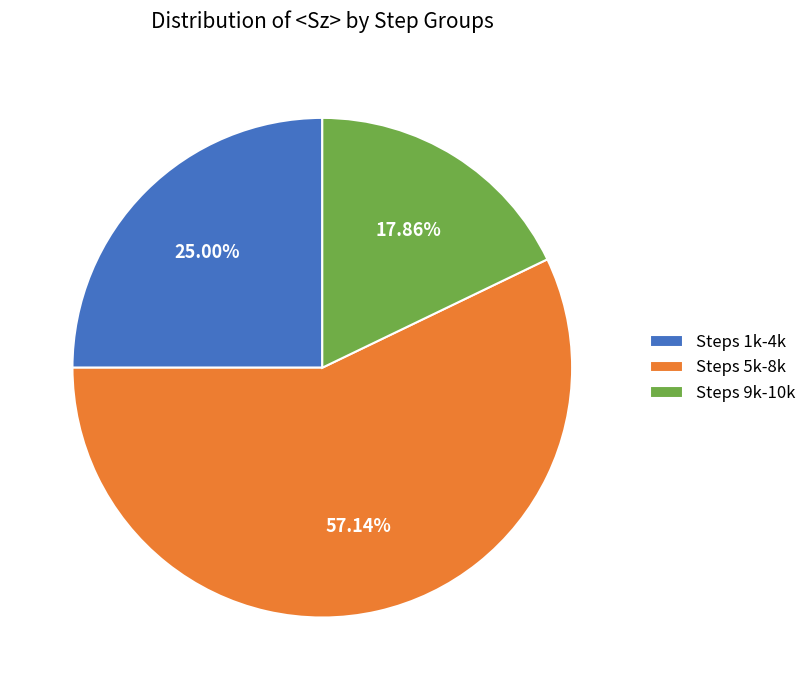

Rank the categories by value from highest to lowest.

Steps 5k-8k, Steps 1k-4k, Steps 9k-10k